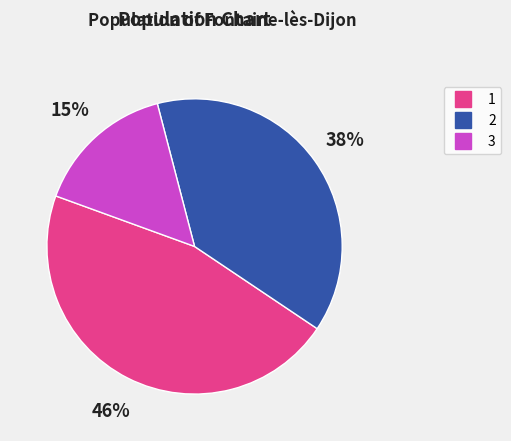

The 3 slice represents 2% of the pie. True or false?

False